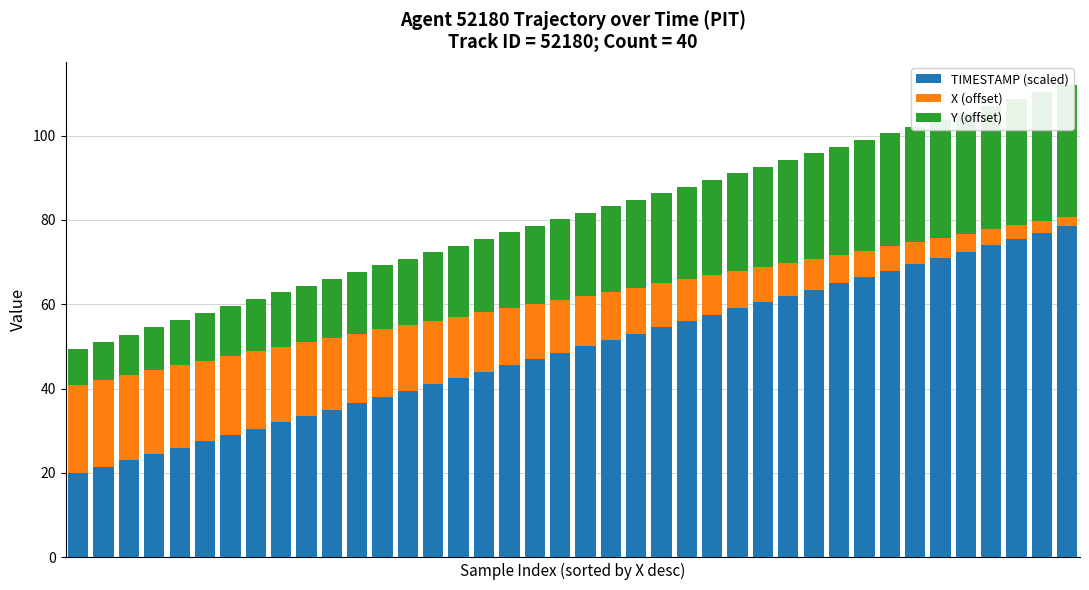

Reading right to left, extract all data points from this chart.

TIMESTAMP (scaled): 78.5	77.0	75.5	74.0	72.5	71.0	69.5	68.0	66.5	65.0	63.5	62.0	60.5	59.0	57.5	56.0	54.5	53.0	51.5	50.0	48.5	47.0	45.5	44.0	42.5	41.0	39.5	38.0	36.5	35.0	33.5	32.0	30.5	29.0	27.5	26.0	24.5	23.0	21.5	20.0
X (offset): 2.3	2.8	3.2	3.7	4.2	4.7	5.2	5.7	6.2	6.7	7.2	7.8	8.3	8.8	9.4	9.9	10.5	11.0	11.5	12.0	12.5	13.0	13.6	14.1	14.6	15.1	15.6	16.1	16.5	17.0	17.5	17.9	18.3	18.7	19.1	19.5	19.9	20.2	20.5	20.8
Y (offset): 31.1	30.5	29.9	29.2	28.6	28.0	27.4	26.8	26.2	25.6	25.0	24.4	23.8	23.2	22.6	22.0	21.4	20.8	20.2	19.7	19.1	18.5	18.0	17.4	16.8	16.3	15.7	15.1	14.6	14.0	13.5	12.9	12.4	11.8	11.3	10.7	10.1	9.6	9.0	8.5